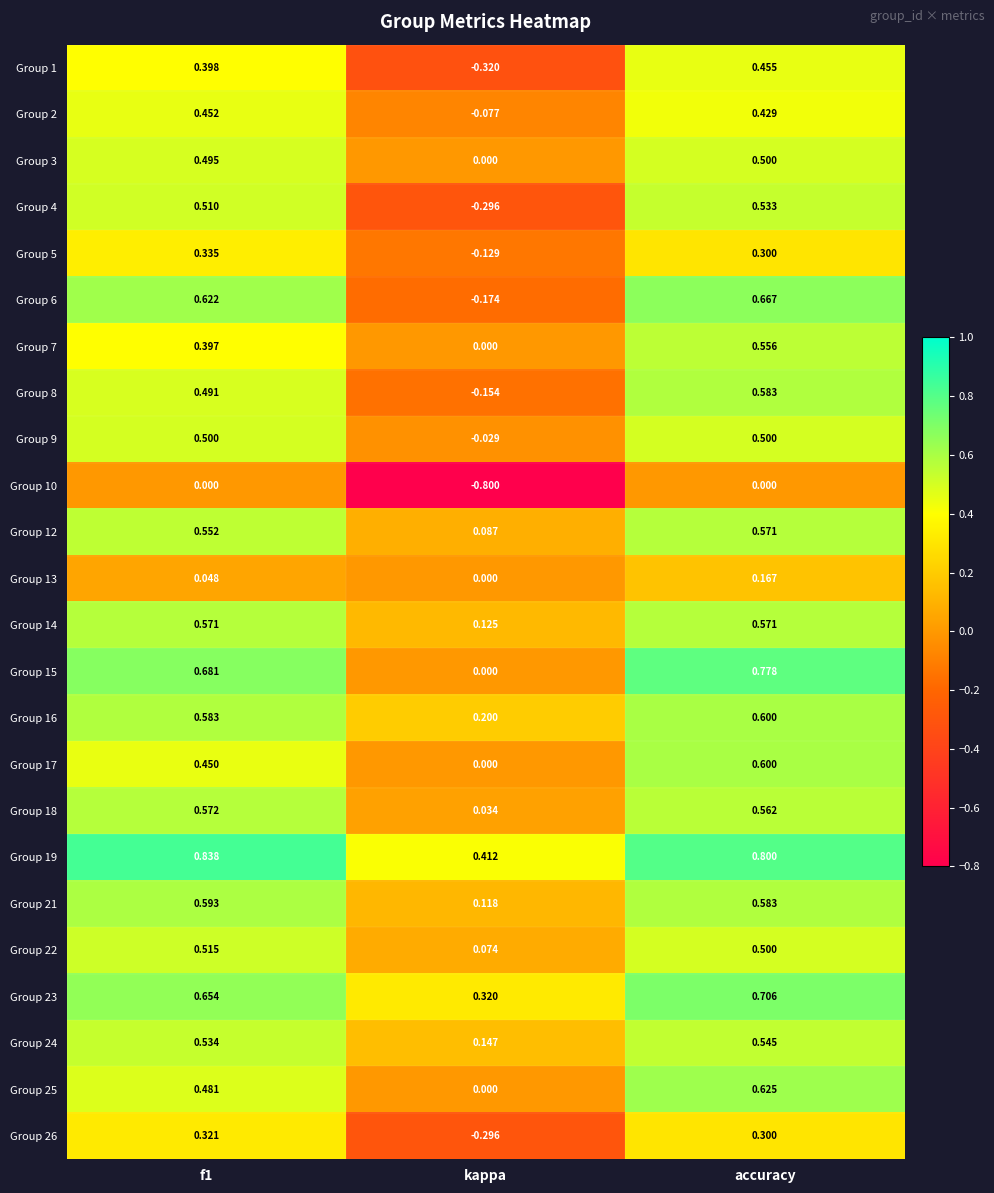

Is the value of Group 16 at f1 greater than the value of Group 9 at f1?

Yes